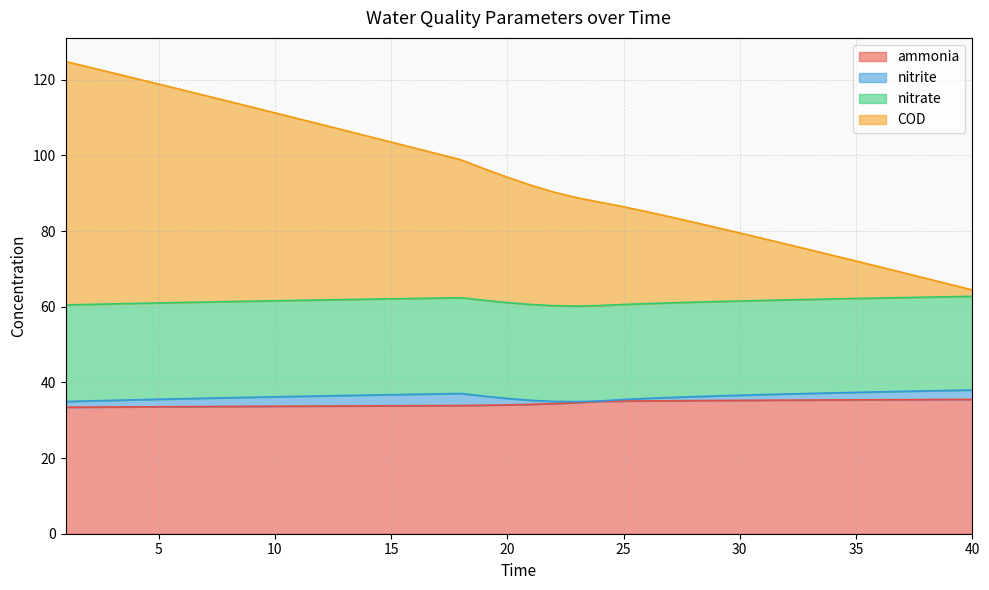

What is the lowest value of the ammonia series?

33.4